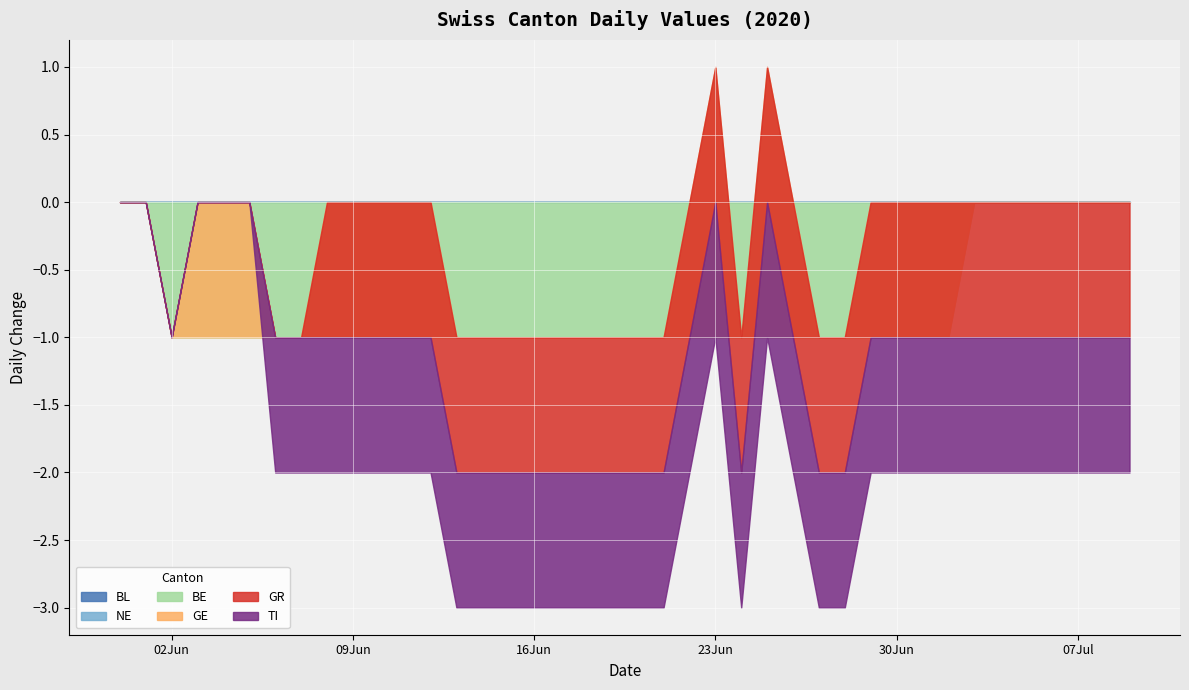

What is the value of the TI point at the 30th from the left?

-1